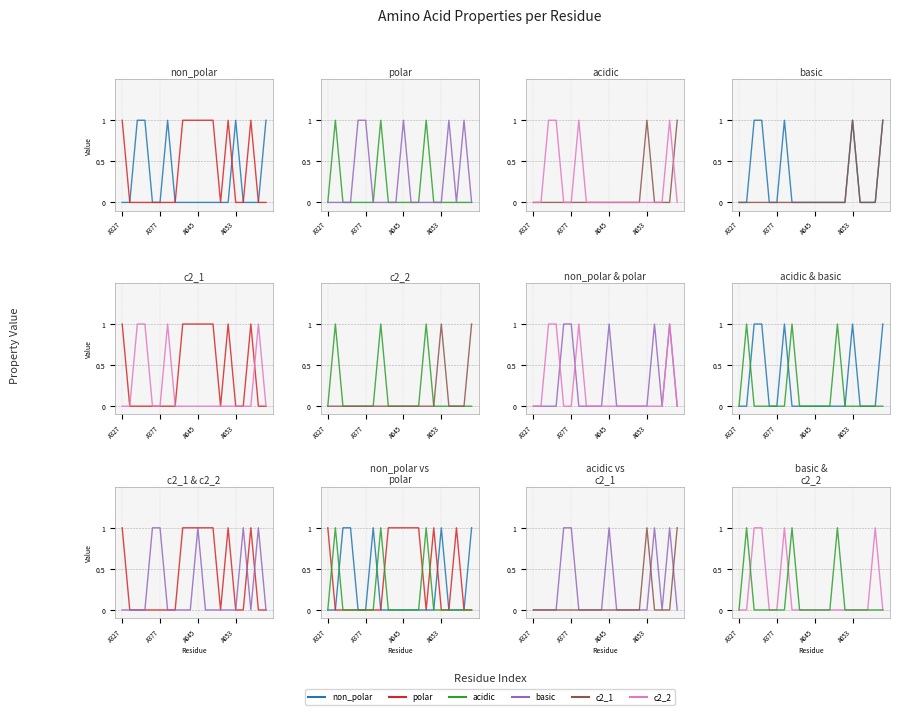

At how many categories does at least one series exceed 0?

20